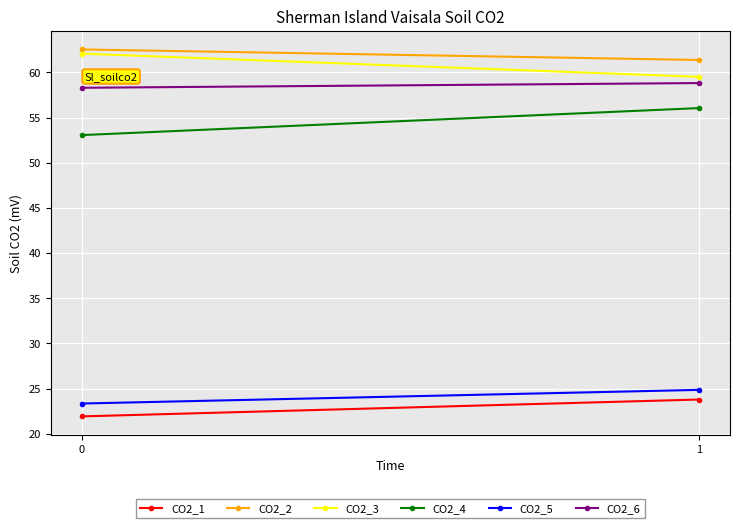

At which category is the sum across all series the highest?

1